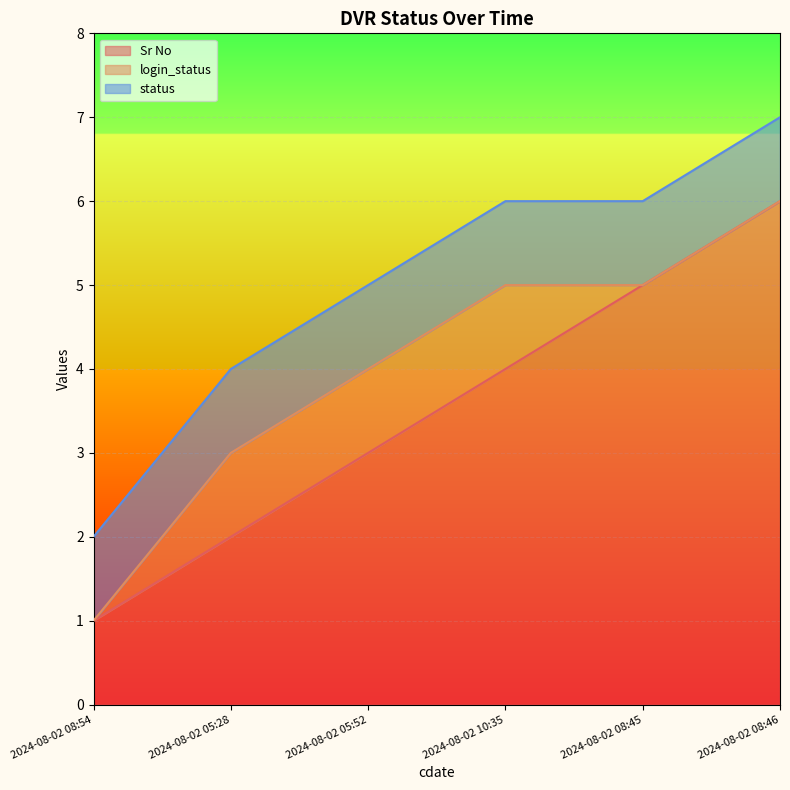

Reading left to right, extract all data points from this chart.

Sr No: 2024-08-02 08:54=1	2024-08-02 05:28=2	2024-08-02 05:52=3	2024-08-02 10:35=4	2024-08-02 08:45=5	2024-08-02 08:46=6
login_status: 2024-08-02 08:54=0	2024-08-02 05:28=1	2024-08-02 05:52=1	2024-08-02 10:35=1	2024-08-02 08:45=0	2024-08-02 08:46=0
status: 2024-08-02 08:54=1	2024-08-02 05:28=1	2024-08-02 05:52=1	2024-08-02 10:35=1	2024-08-02 08:45=1	2024-08-02 08:46=1